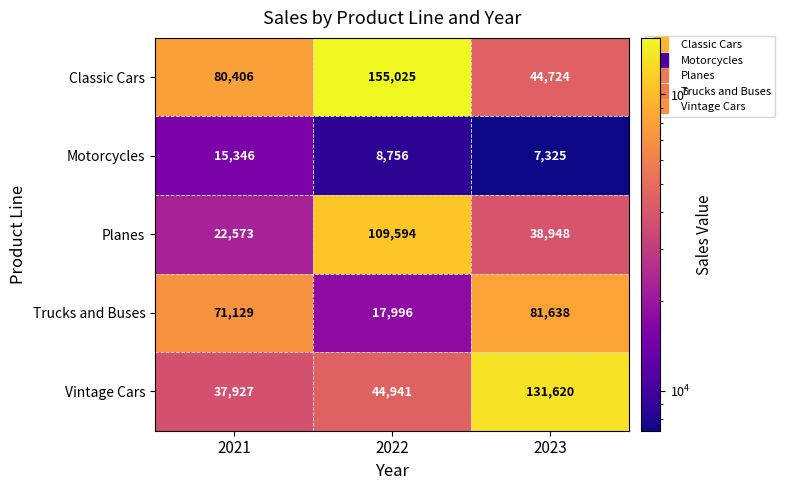

Which series changed the most between 2022 and 2023?

Classic Cars